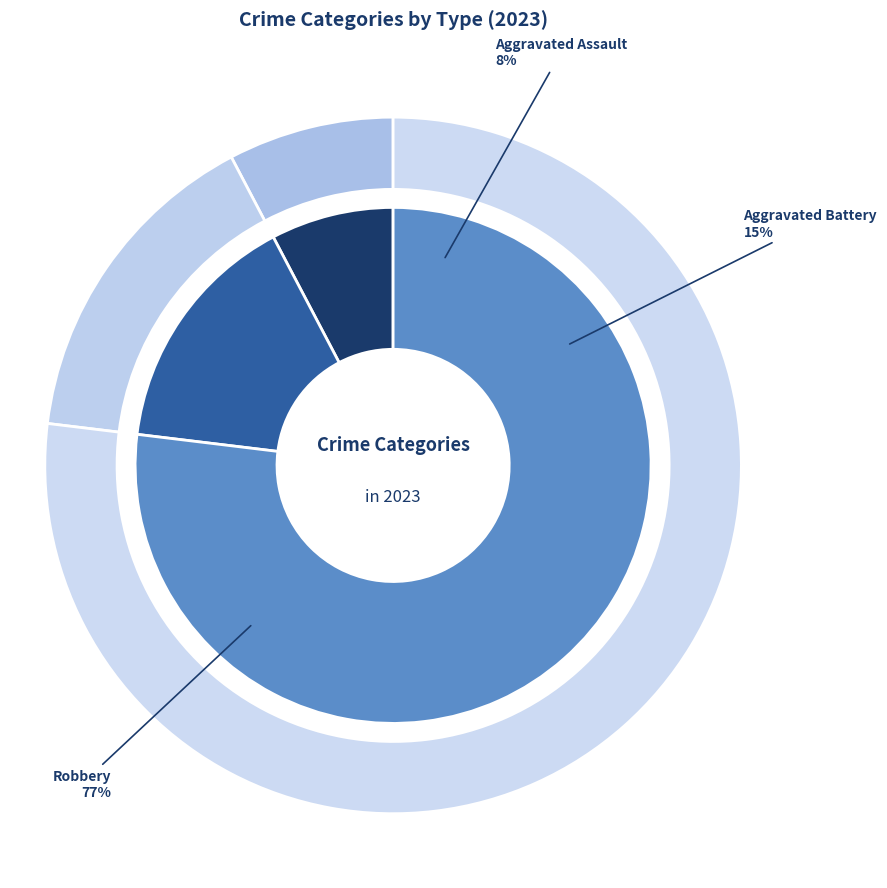

How many slices are in this pie chart?

4